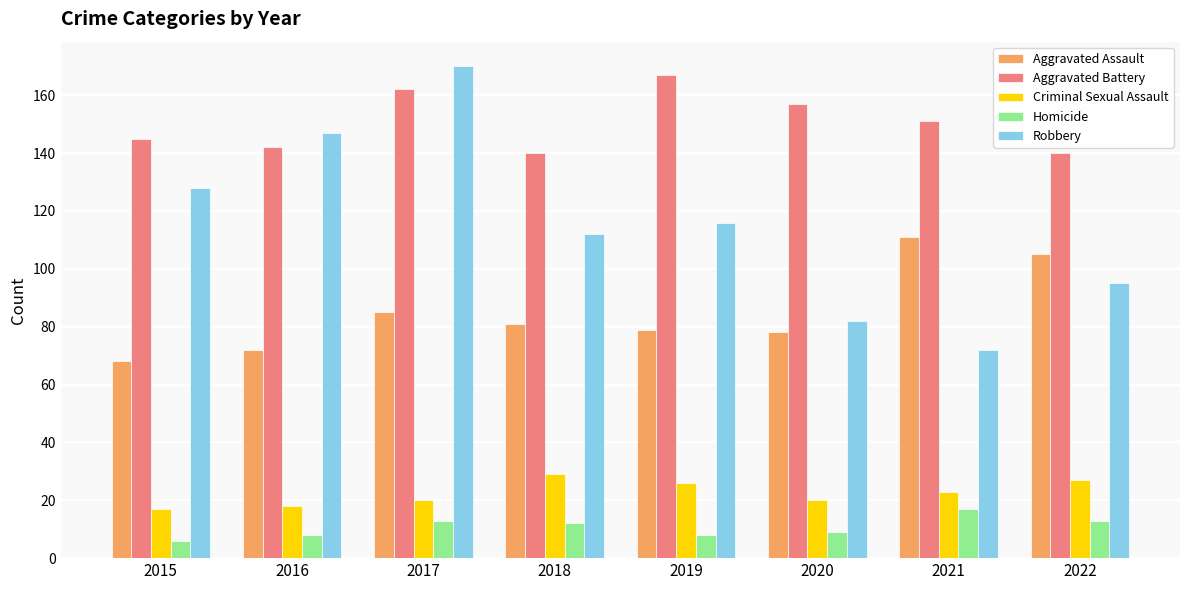

The value of Aggravated Battery at 2018 is 140. True or false?

True